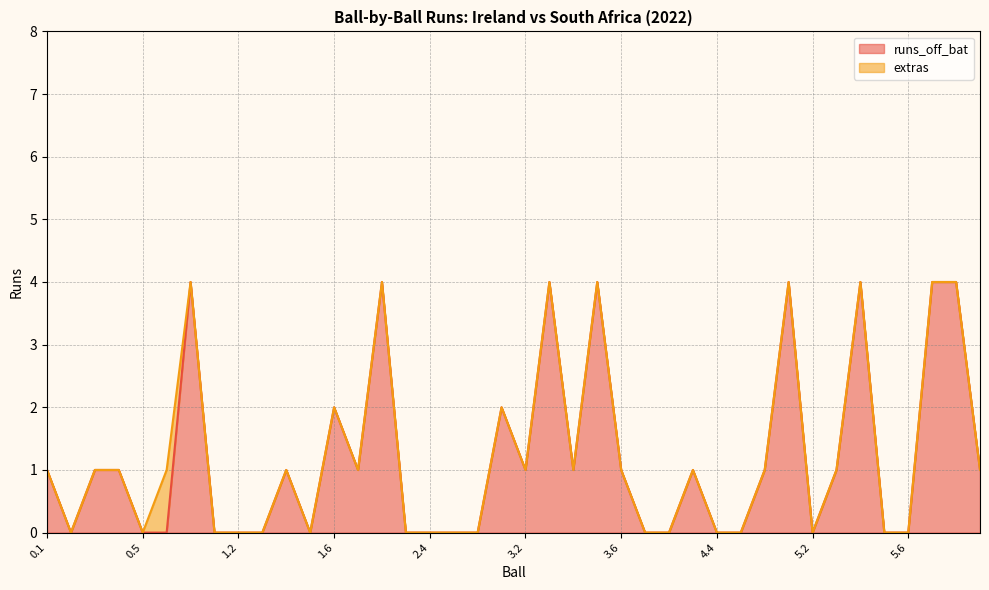

The value at 2.6 is 0. True or false?

True